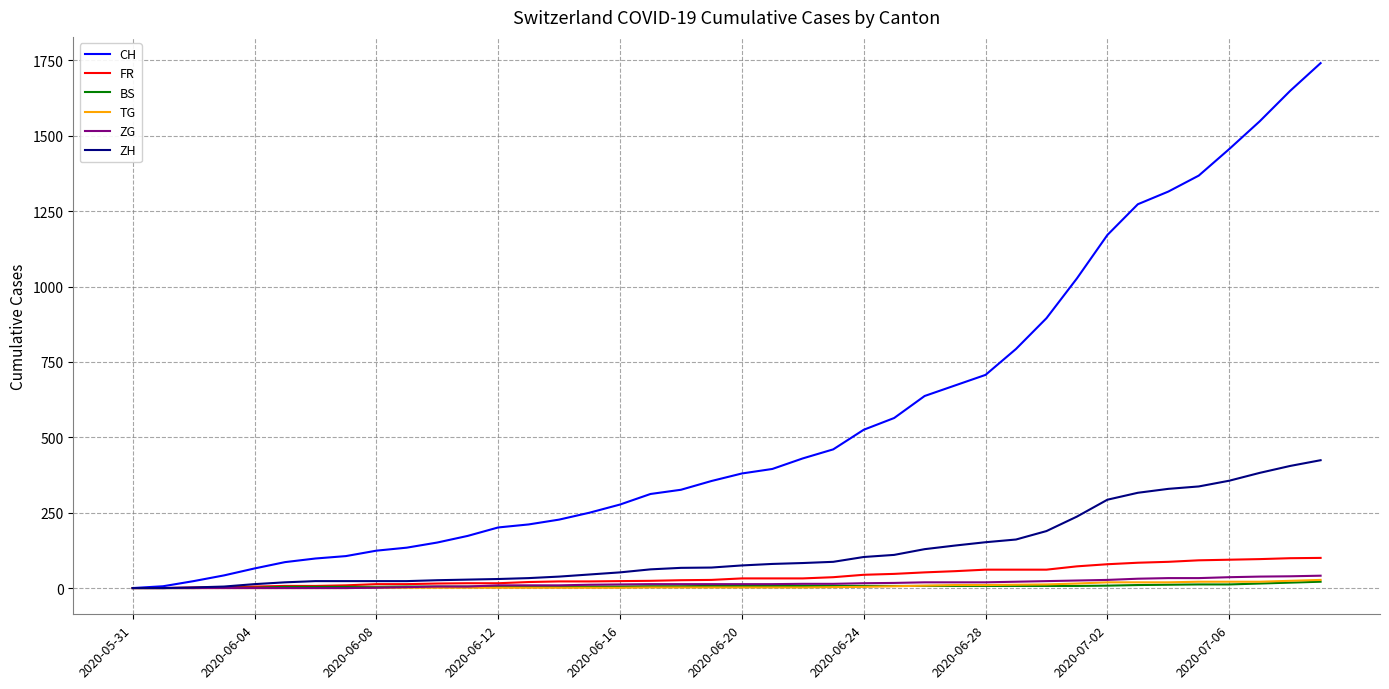

What is the maximum value shown in the chart?

1741